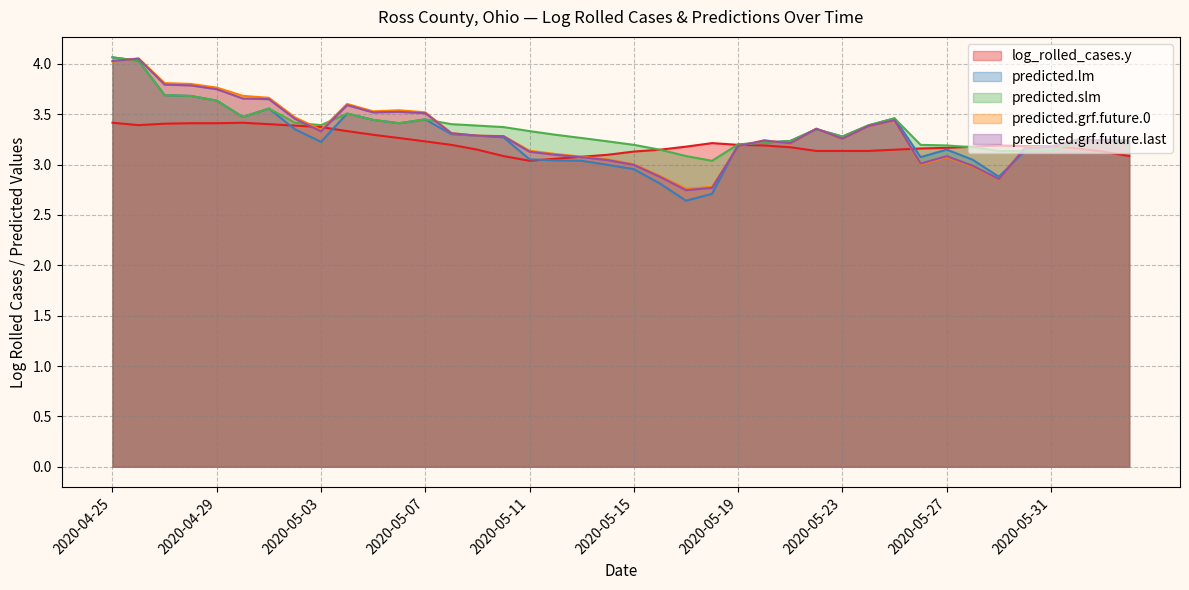

At how many categories does at least one series exceed 3?

40